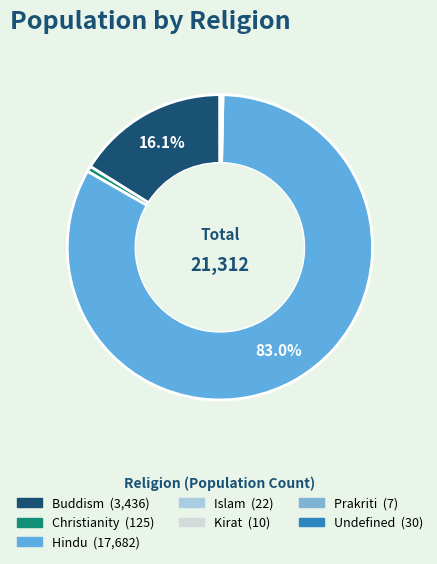

How much of the chart is everything except Kirat?

100.0%